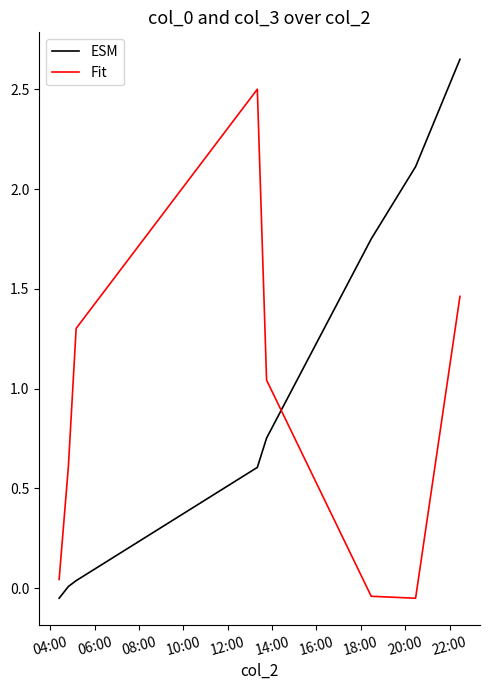

Rank the series by their average value, from highest to lowest.

ESM, Fit